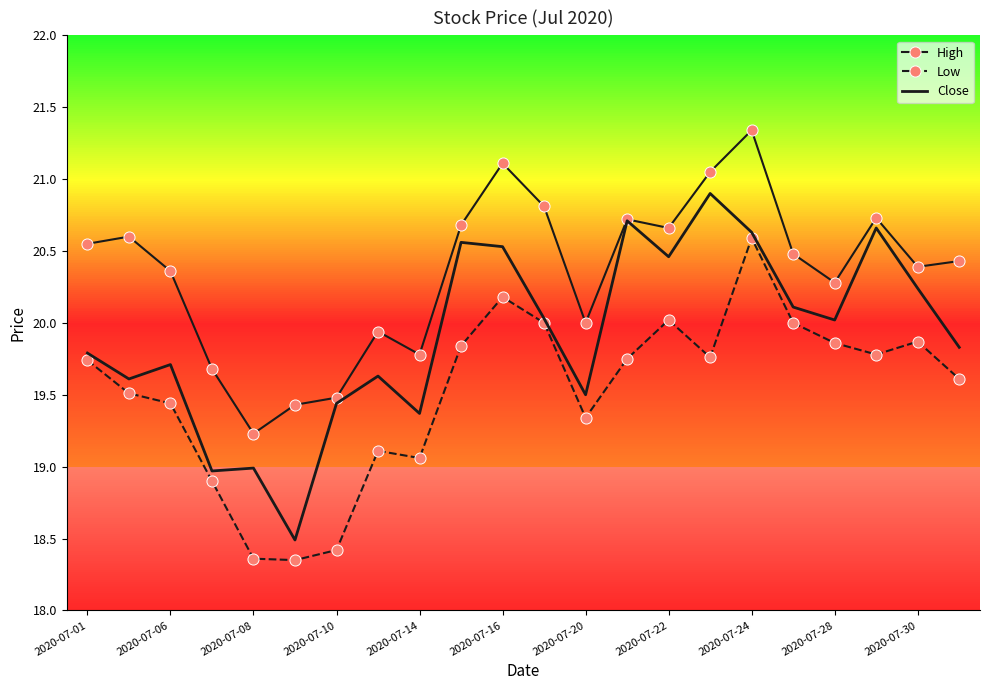

True or false: High and Low cross at least once.

False